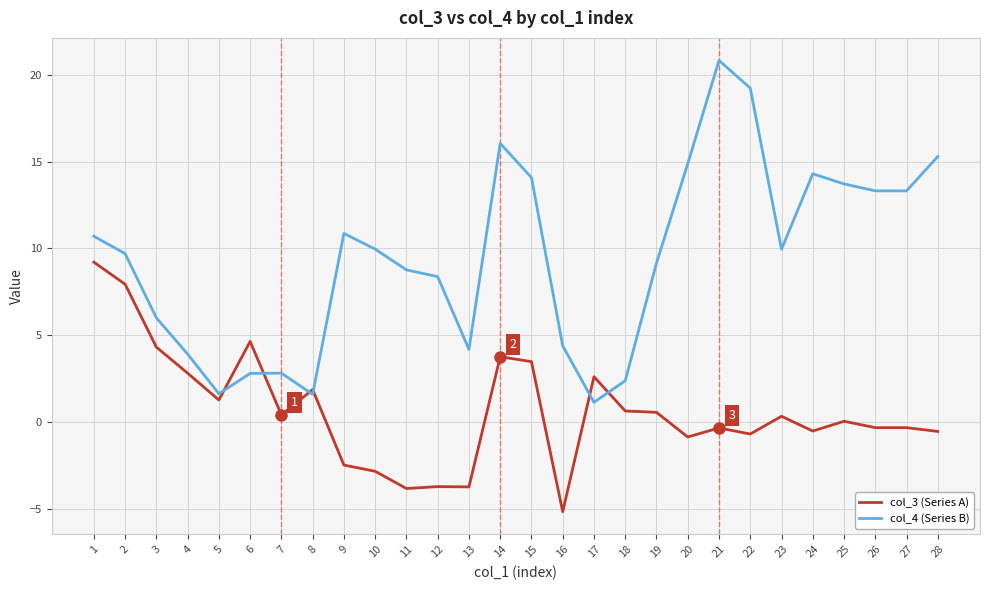

What is the highest value of the col_3 (Series A) series?

9.2